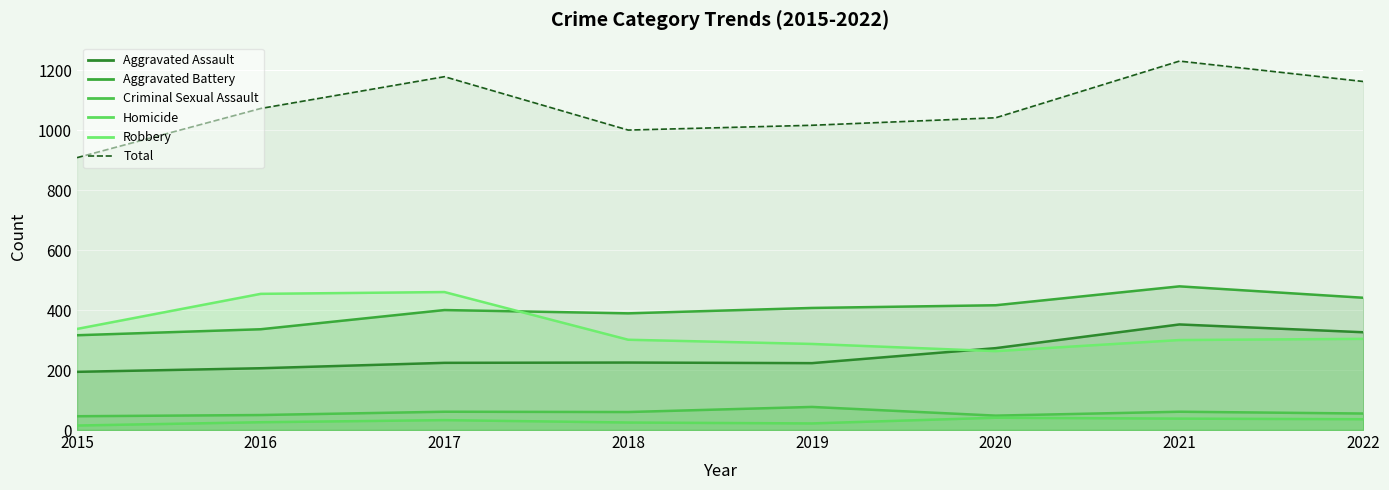

What is the value of the 5th point from the left?

1016